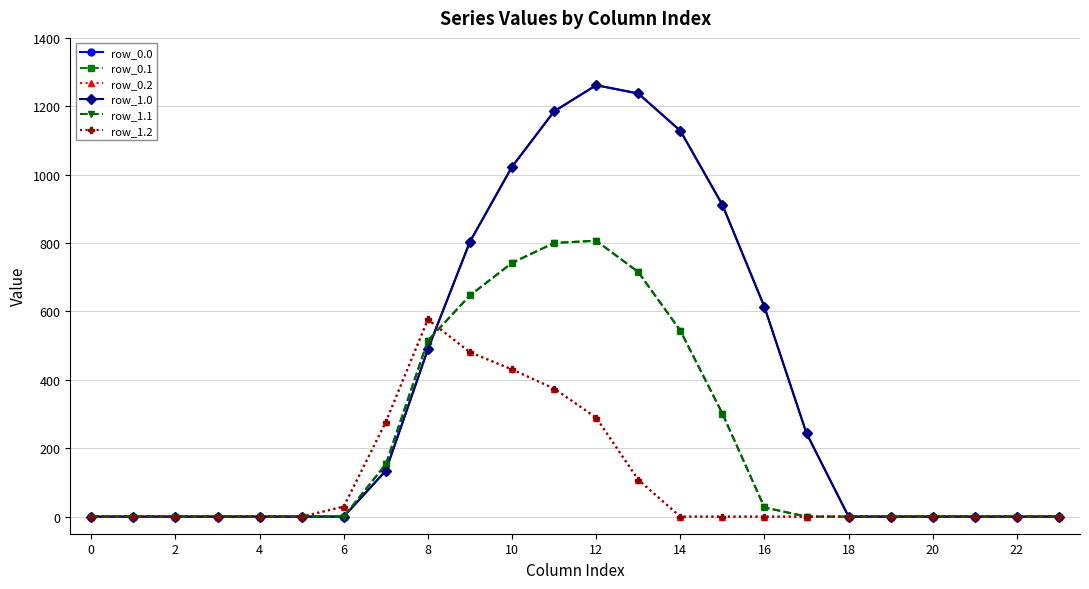

Does the chart have visible grid lines?

Yes